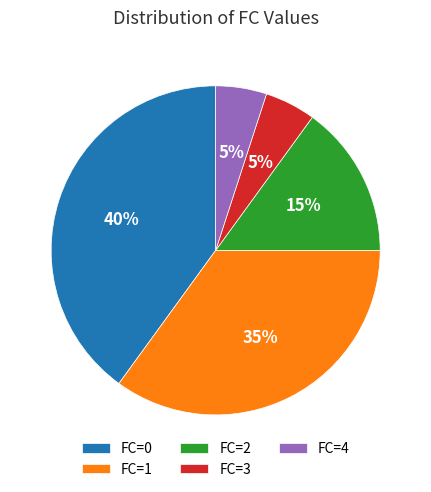

To the nearest percent, what is the difference between the largest and smallest slice percentages?

35%